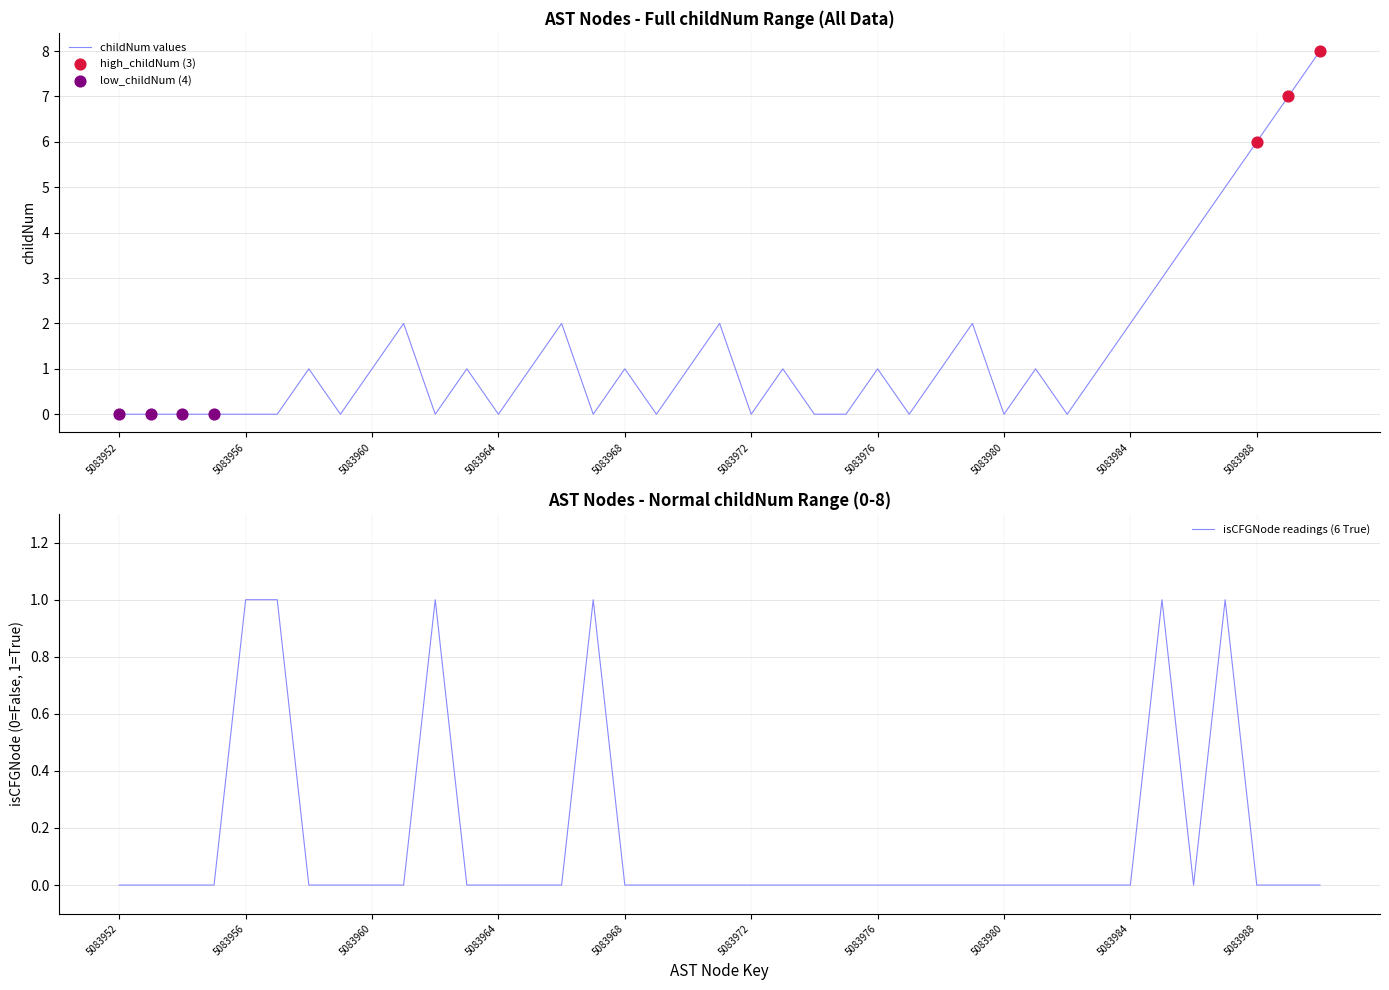

What are all the series names shown in the legend?

childNum, isCFGNode